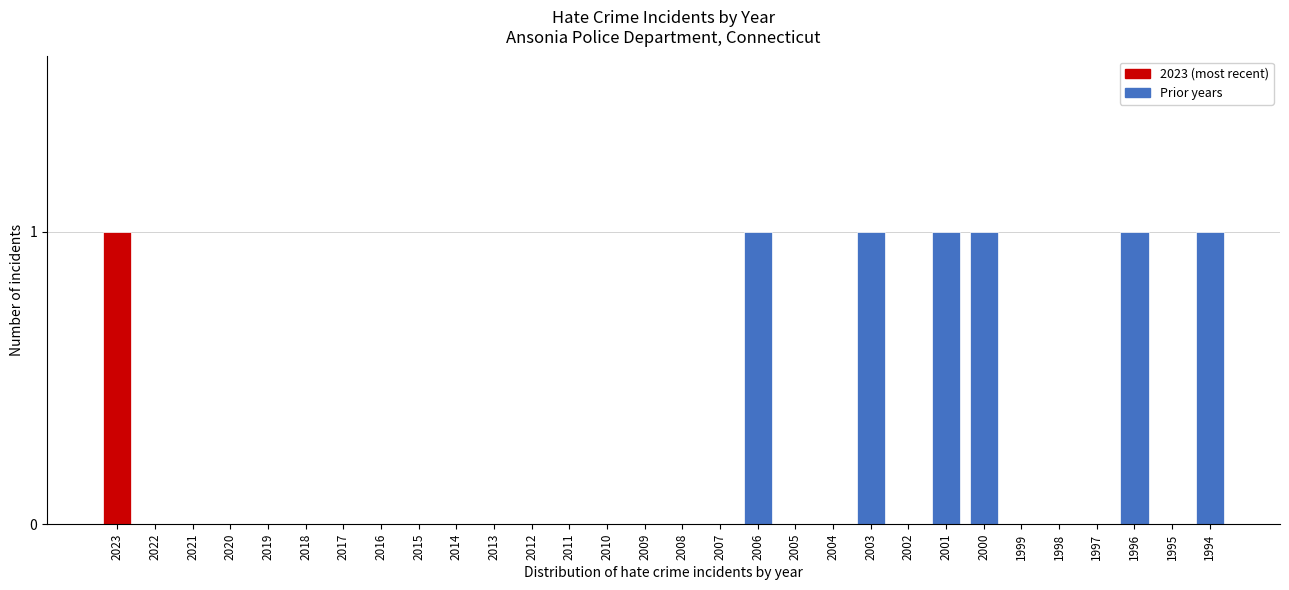

Reading left to right, extract all data points from this chart.

2023=1	2022=0	2021=0	2020=0	2019=0	2018=0	2017=0	2016=0	2015=0	2014=0	2013=0	2012=0	2011=0	2010=0	2009=0	2008=0	2007=0	2006=1	2005=0	2004=0	2003=1	2002=0	2001=1	2000=1	1999=0	1998=0	1997=0	1996=1	1995=0	1994=1